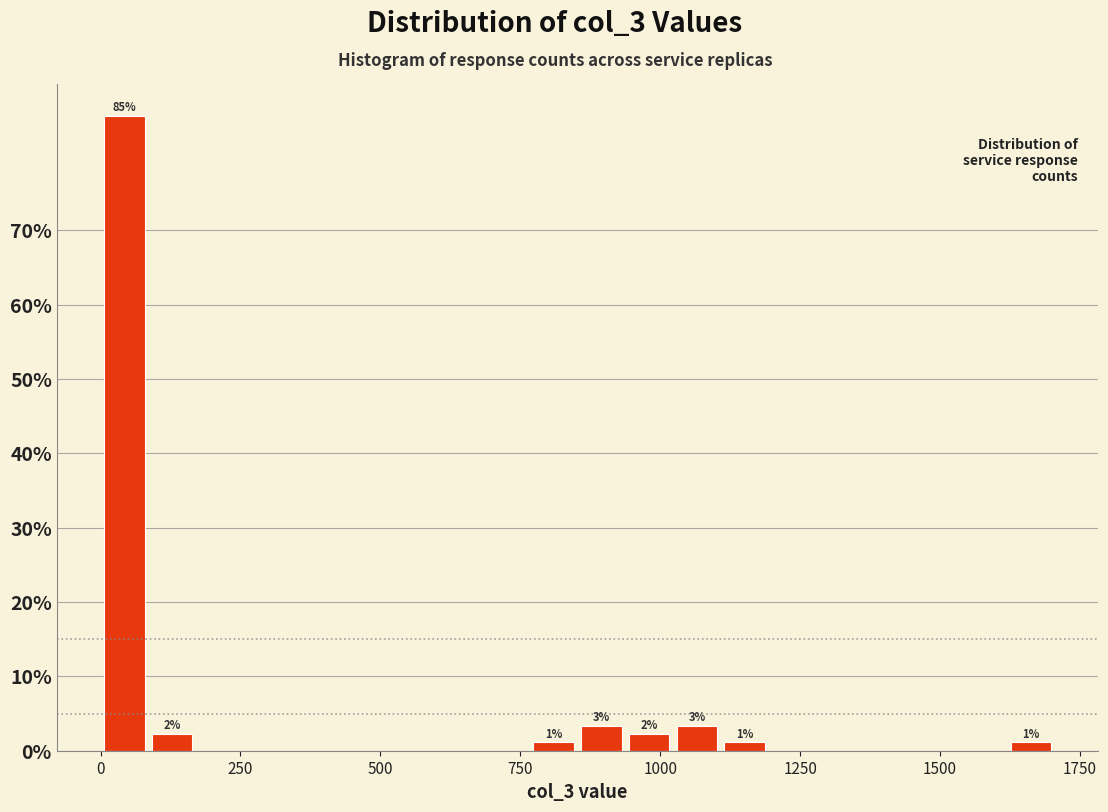

Around what value on the x-axis is the tallest bar? Give the approximate position of its centre, as read against the axis.

50